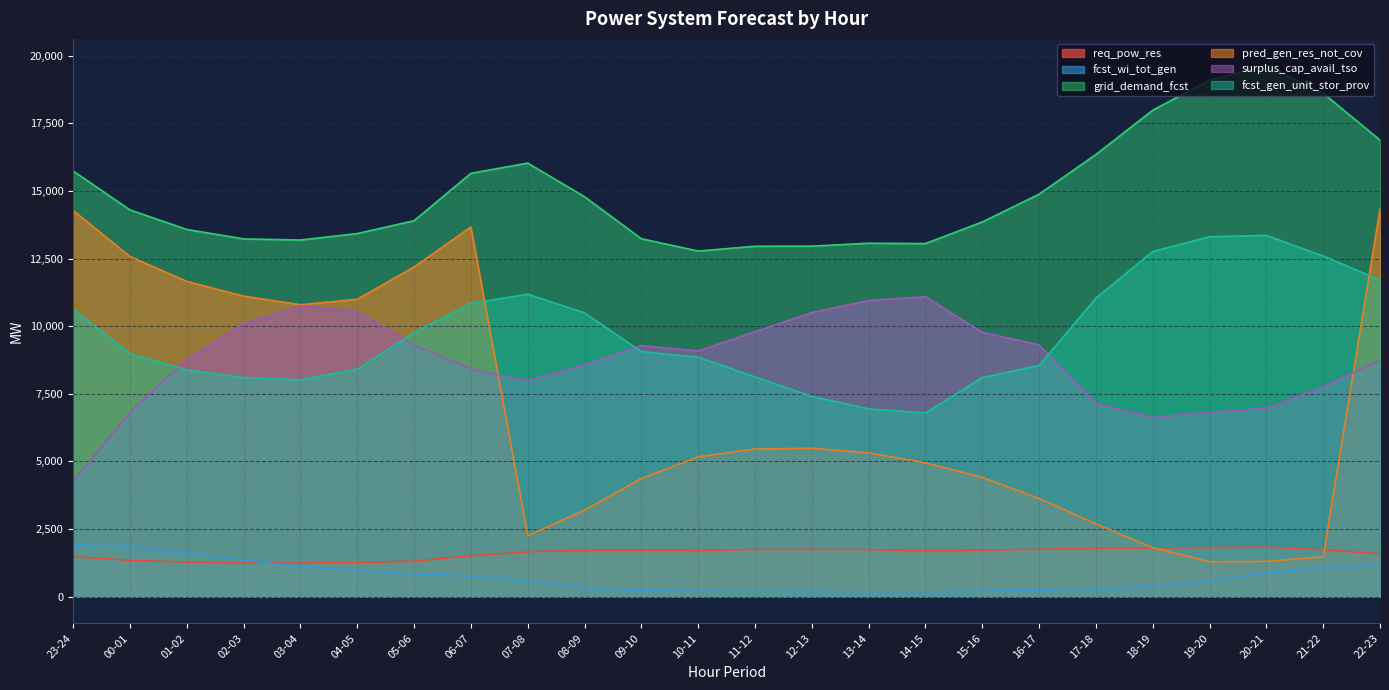

Where is req_pow_res nearest to the value 1538?

06-07